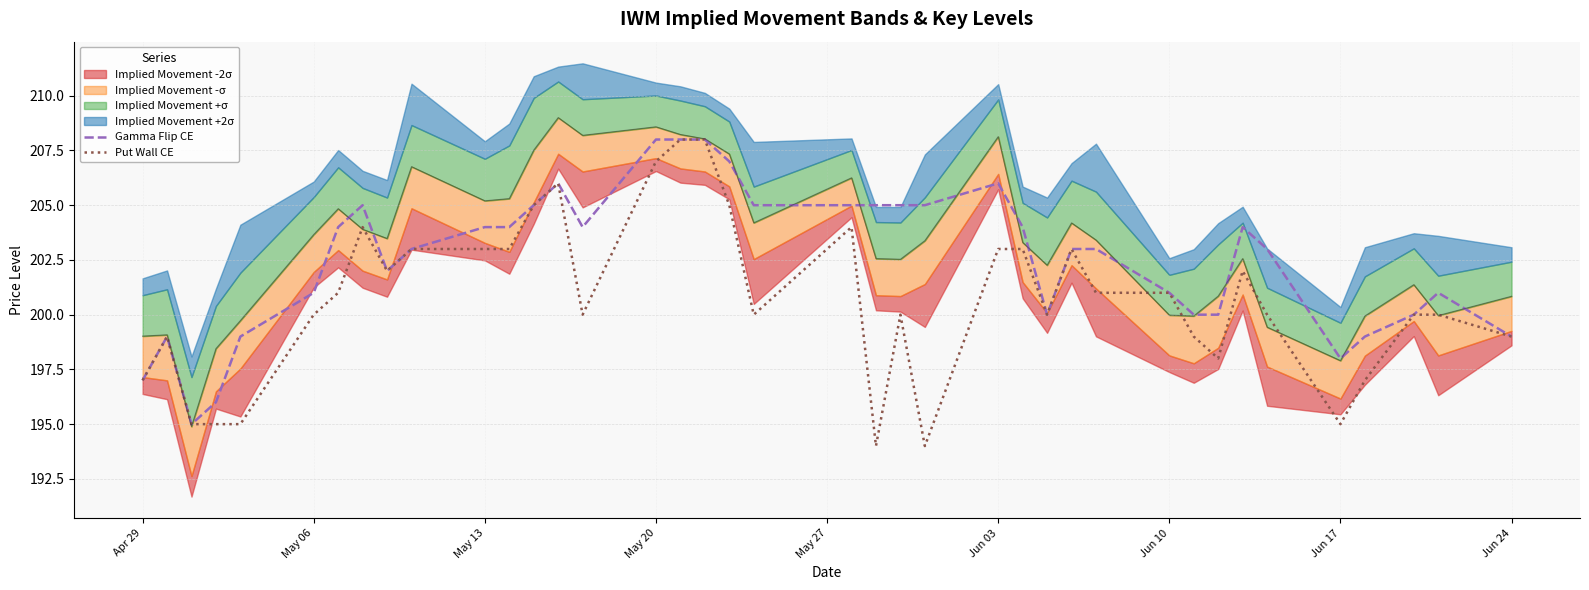

True or false: Put Wall CE and Gamma Flip CE cross at least once.

False